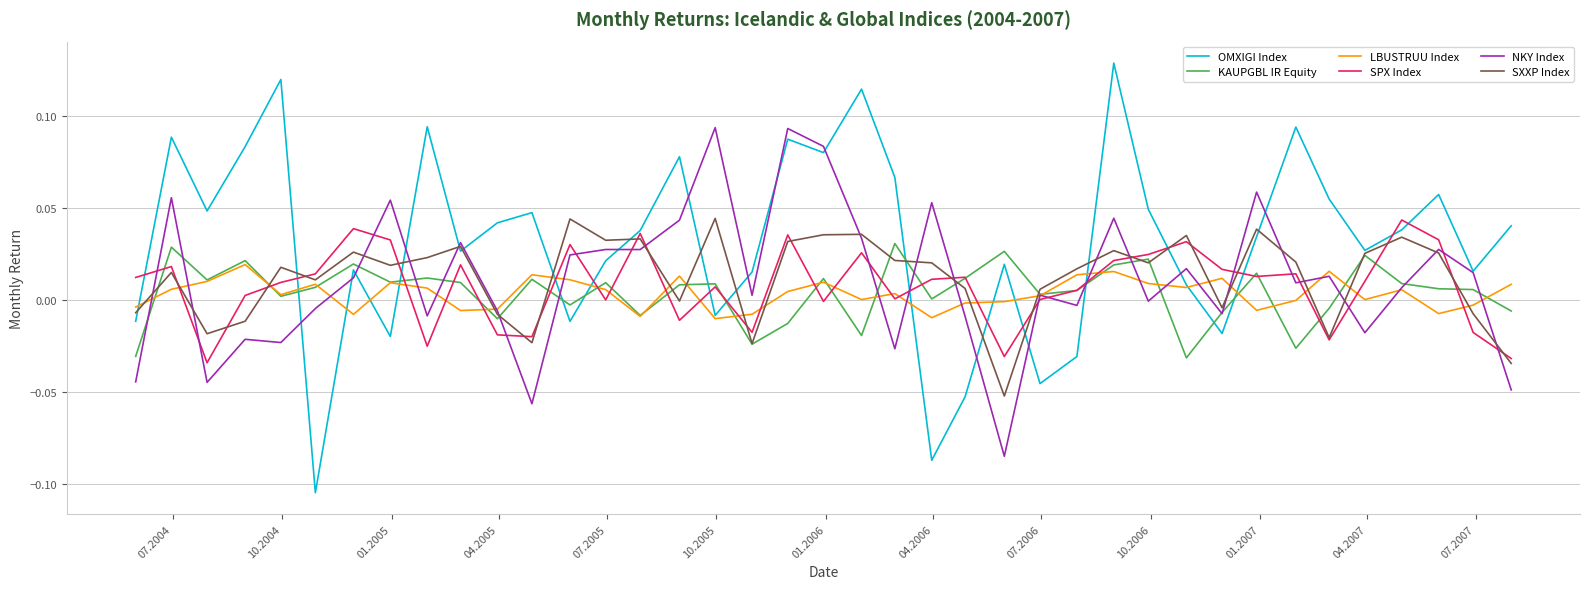

Which series has the largest total across all categories?

OMXIGI Index